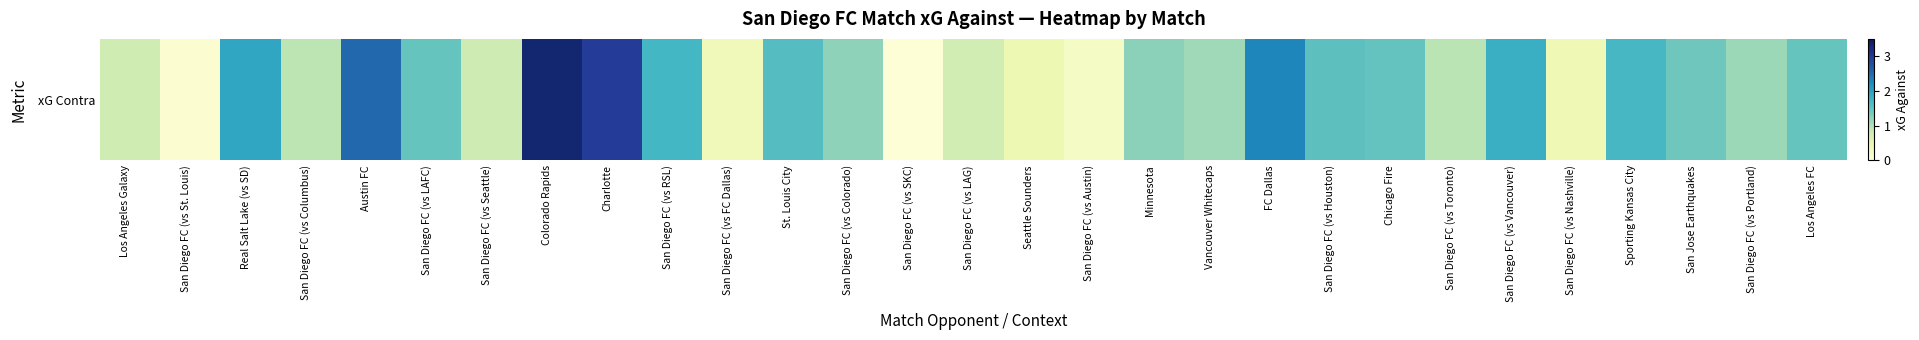

What is the maximum value shown in the chart?

3.3